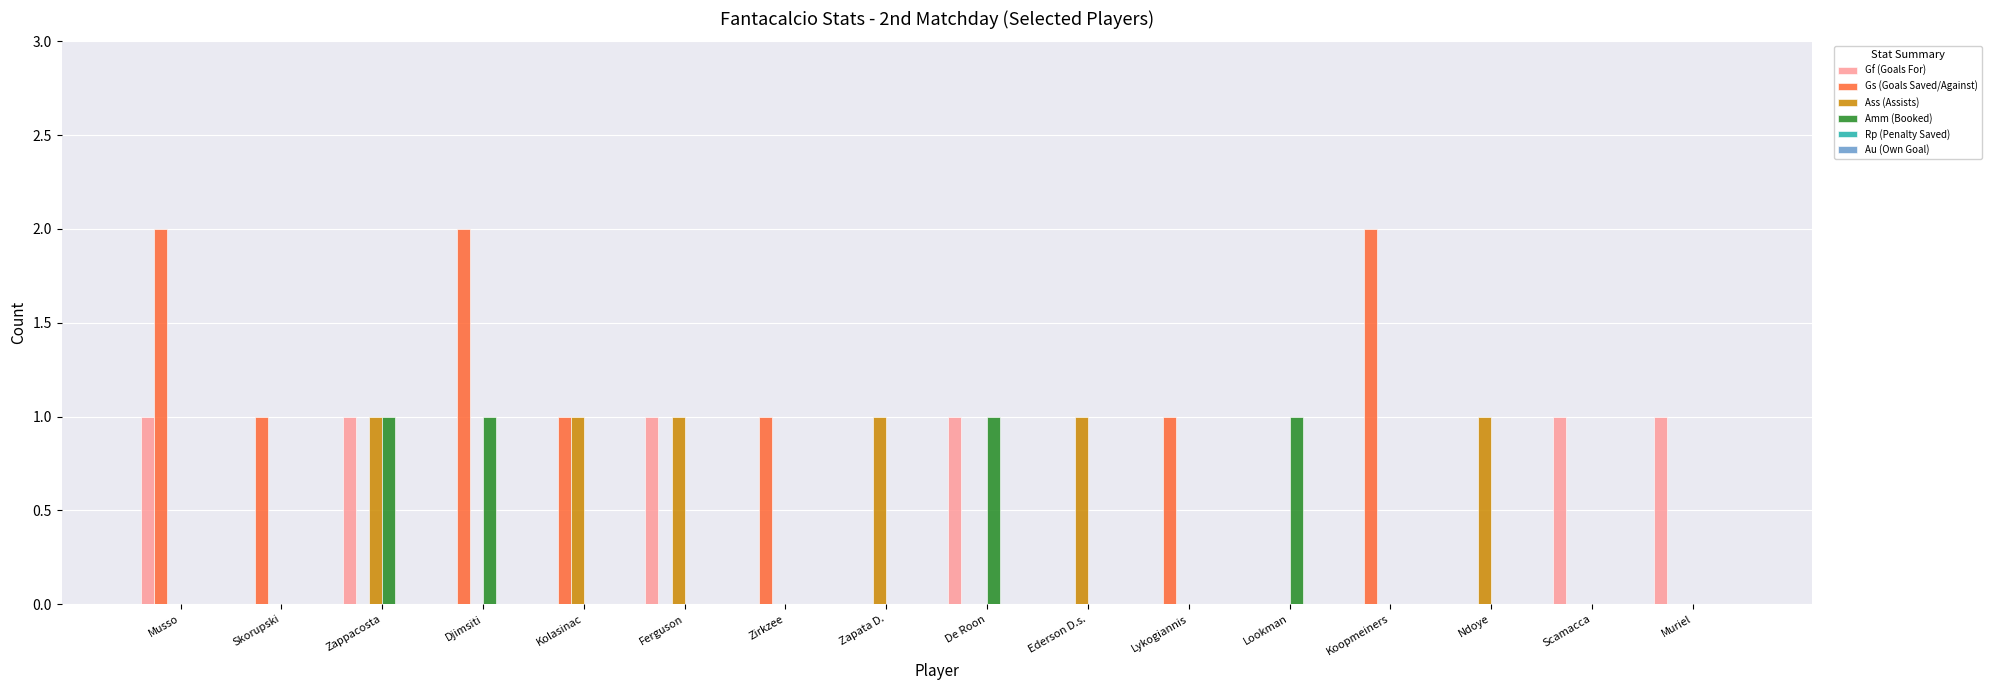

Is it true that Gf (Goals For) equals 0 at Kolasinac?

True